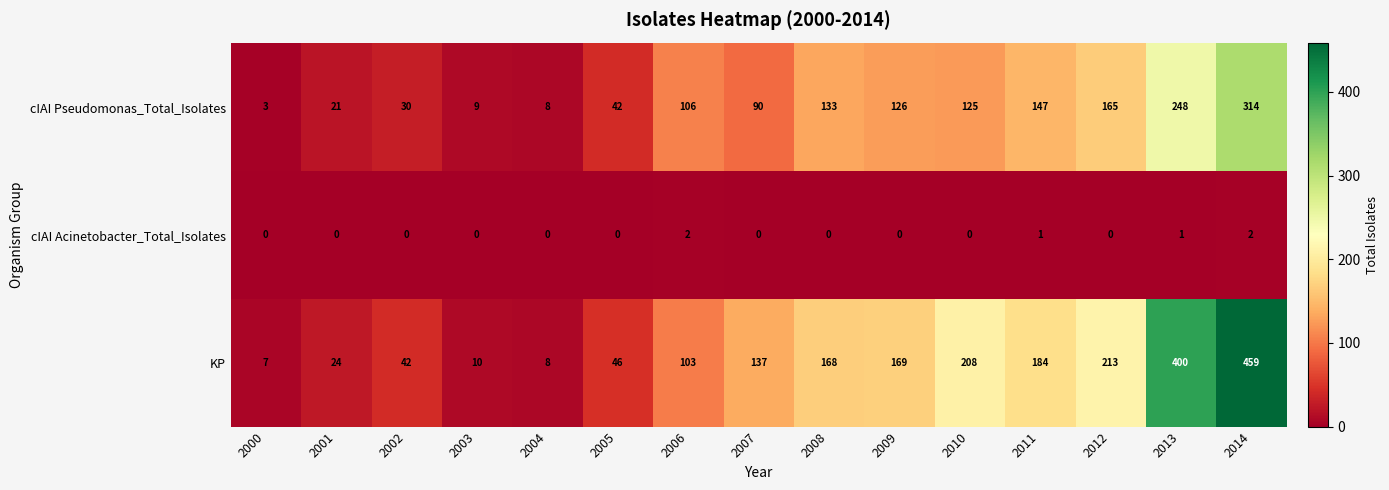

The value of cIAI Pseudomonas_Total_Isolates at 2011 is 196. True or false?

False